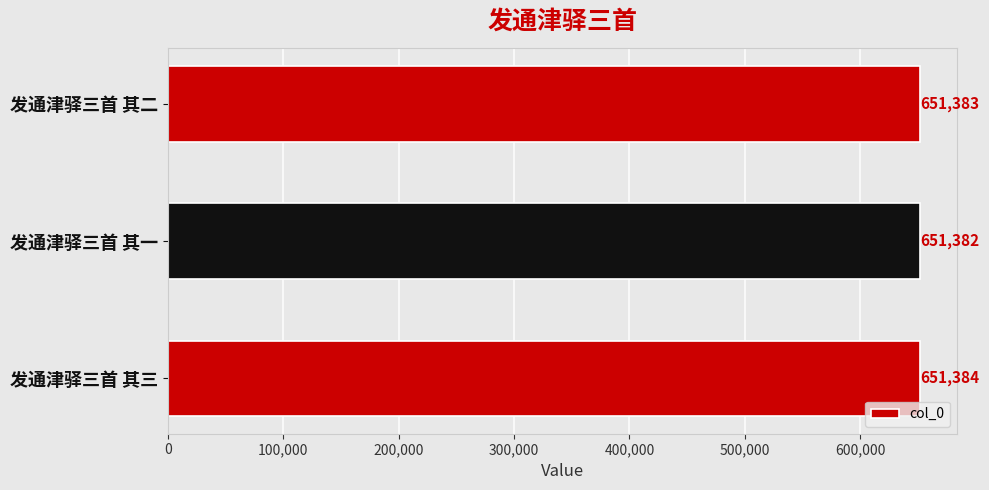

What is the minimum value shown in the chart?

651382